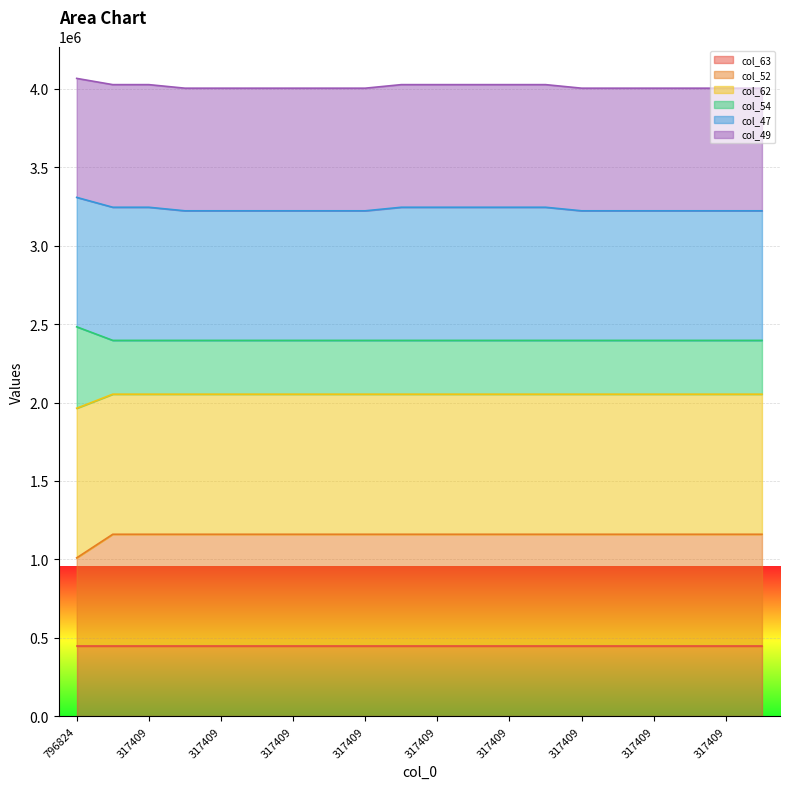

What are all the series names shown in the legend?

col_63, col_52, col_62, col_54, col_47, col_49